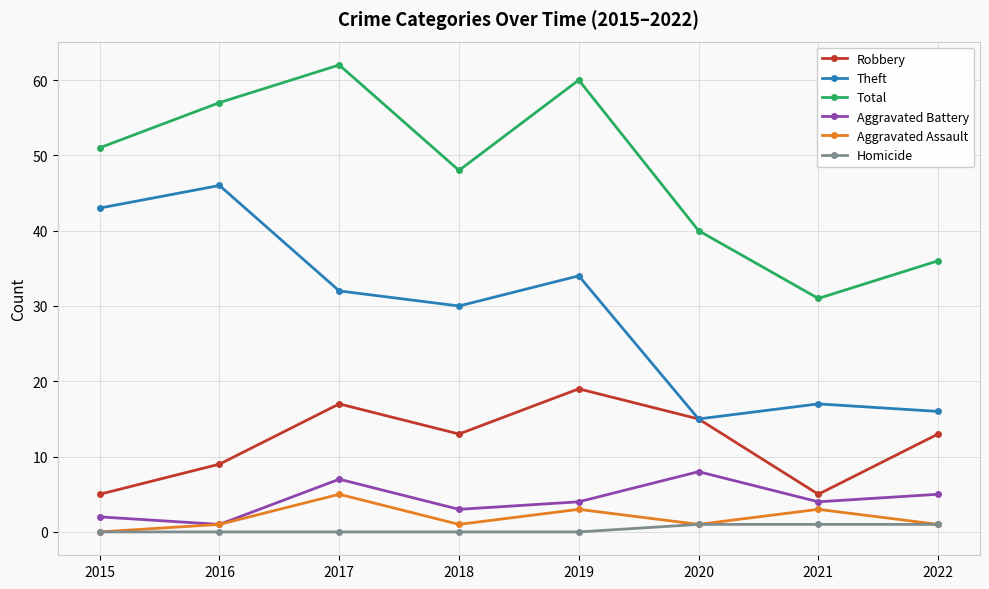

Does the chart display data point markers on the line(s)?

Yes